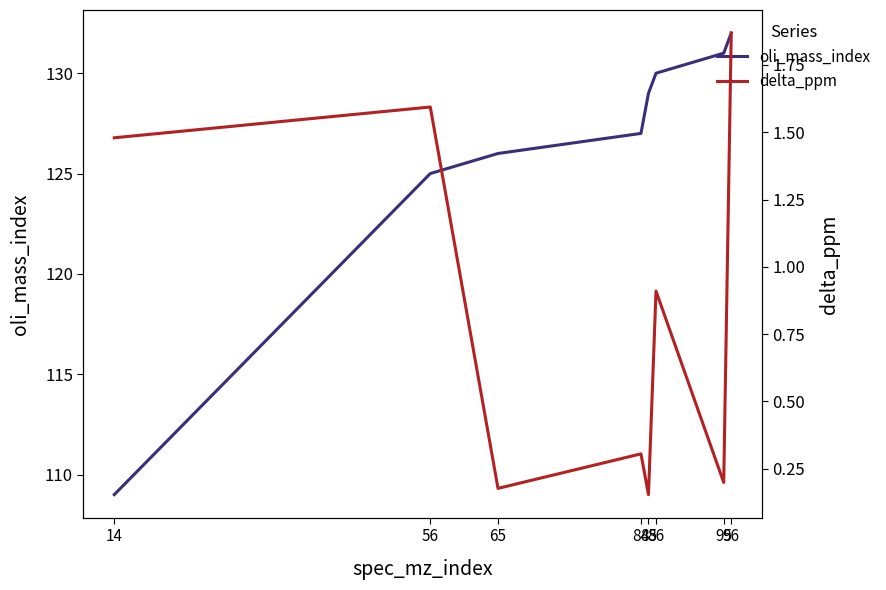

Between 65 and 86, which series saw the biggest shift?

oli_mass_index